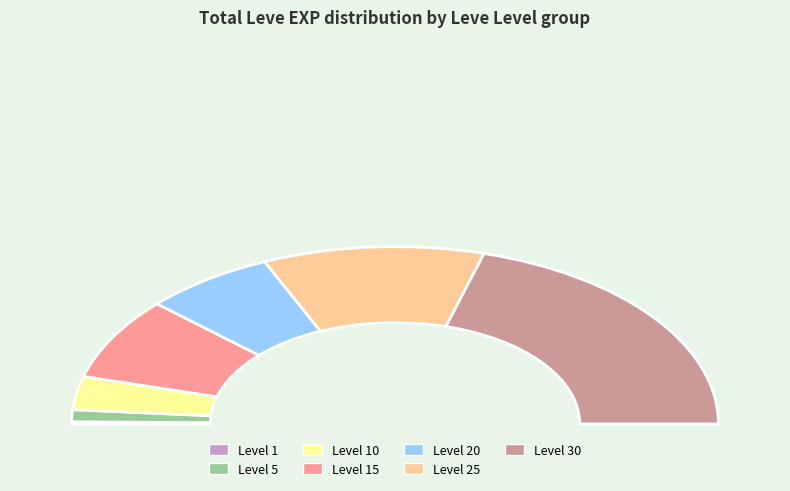

Rank the categories by value from lowest to highest.

Level 1, Level 5, Level 10, Level 20, Level 15, Level 25, Level 30